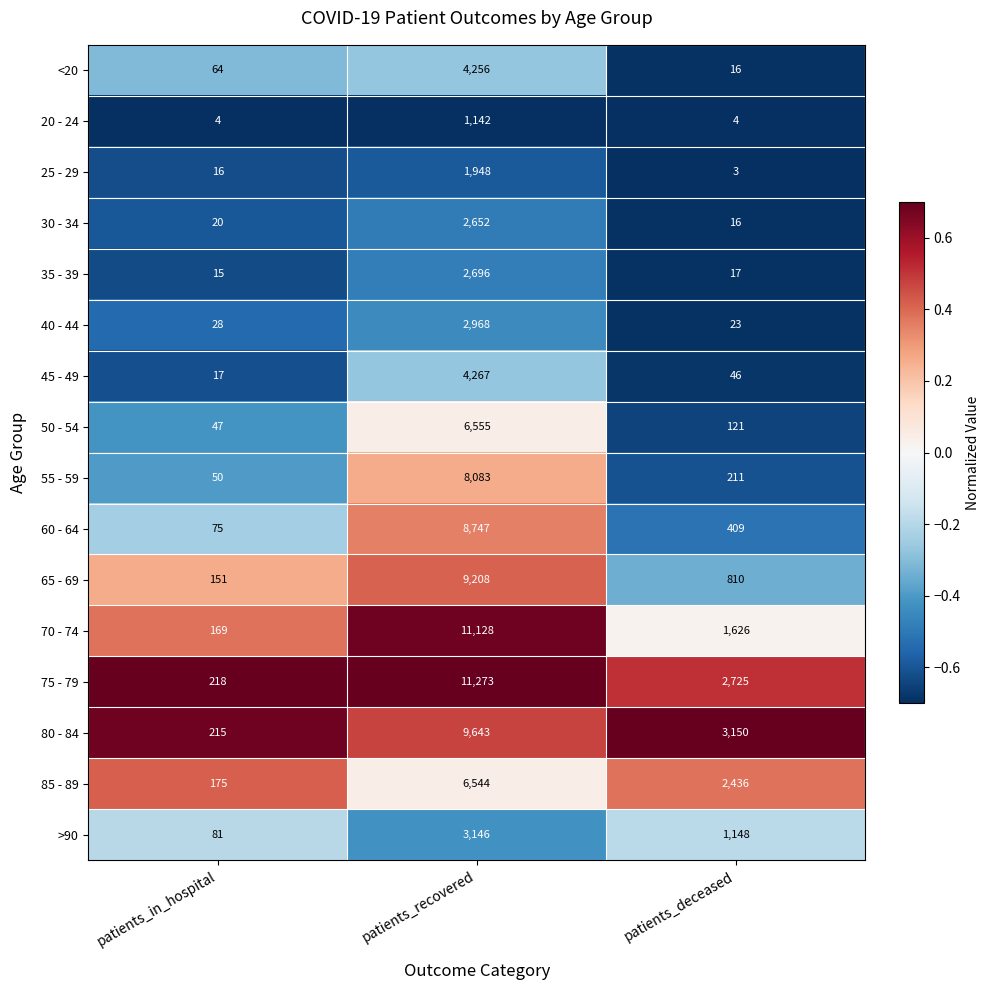

How many 85 - 89 values are between 175 and 6544?

3